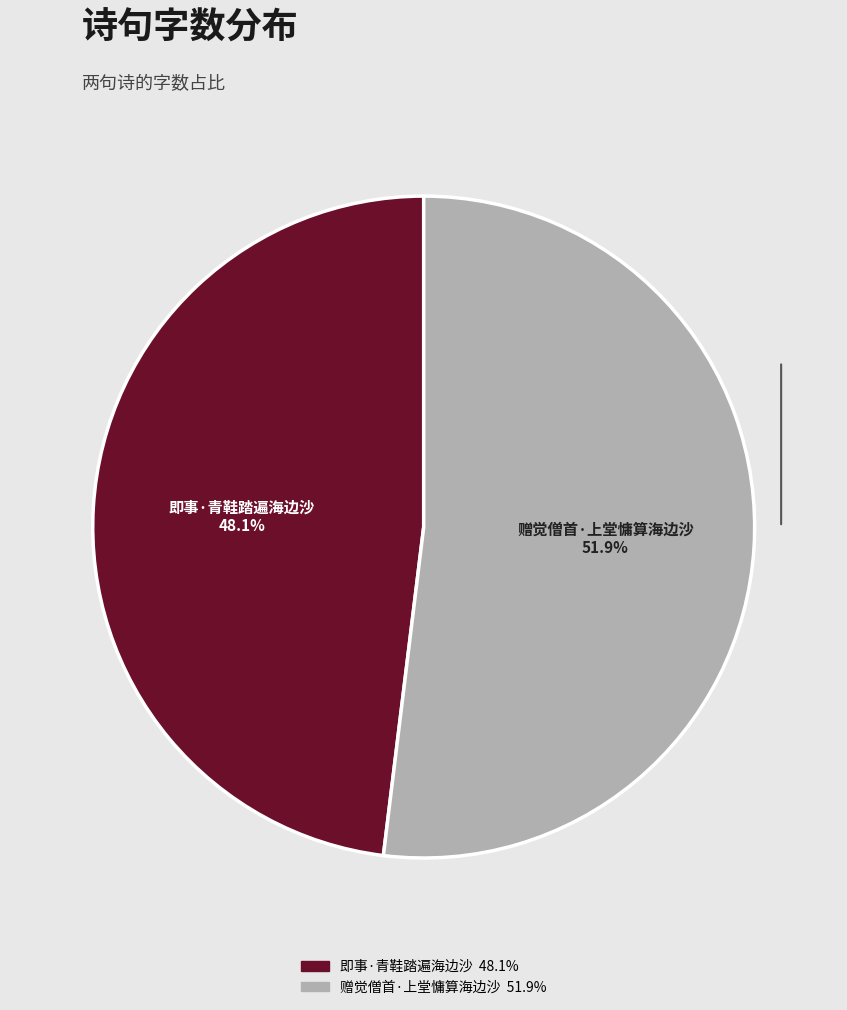

Rank the categories by value from lowest to highest.

即事·青鞋踏遍海边沙, 赠觉僧首·上堂慵算海边沙